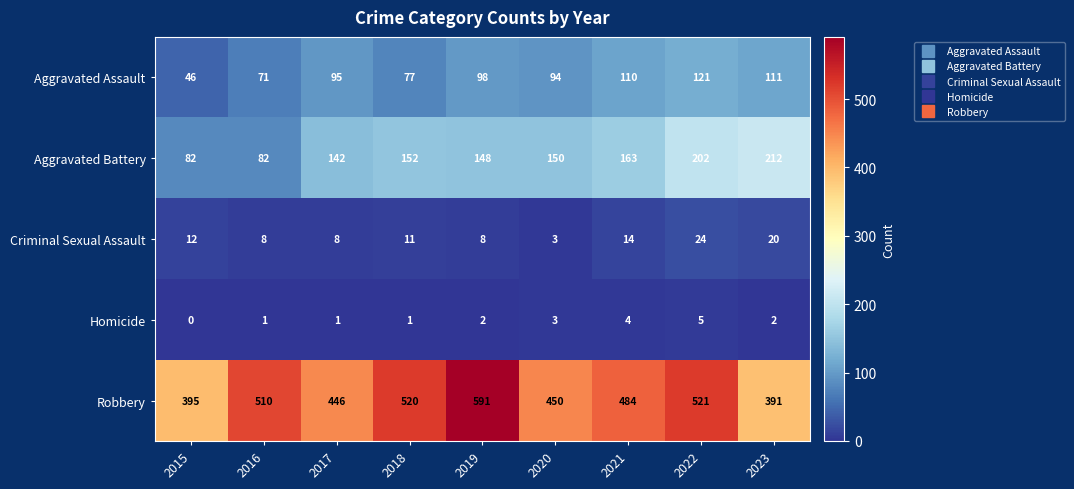

What is the sum of all Homicide values?

19